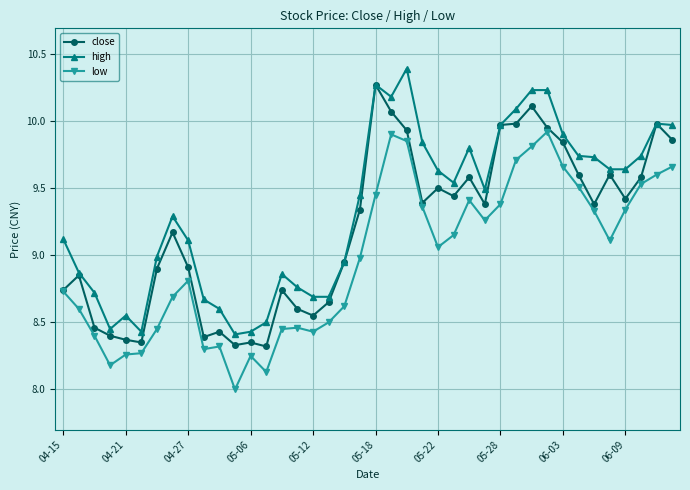

True or false: high and low intersect in this chart.

False